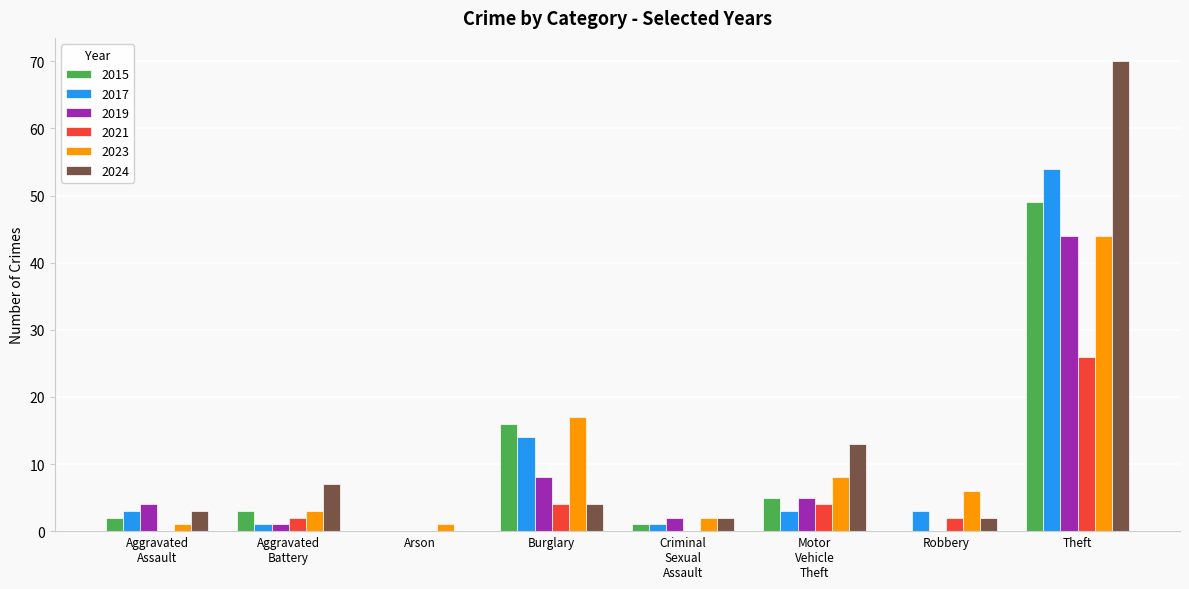

What is the highest value of the 2021 series?

26